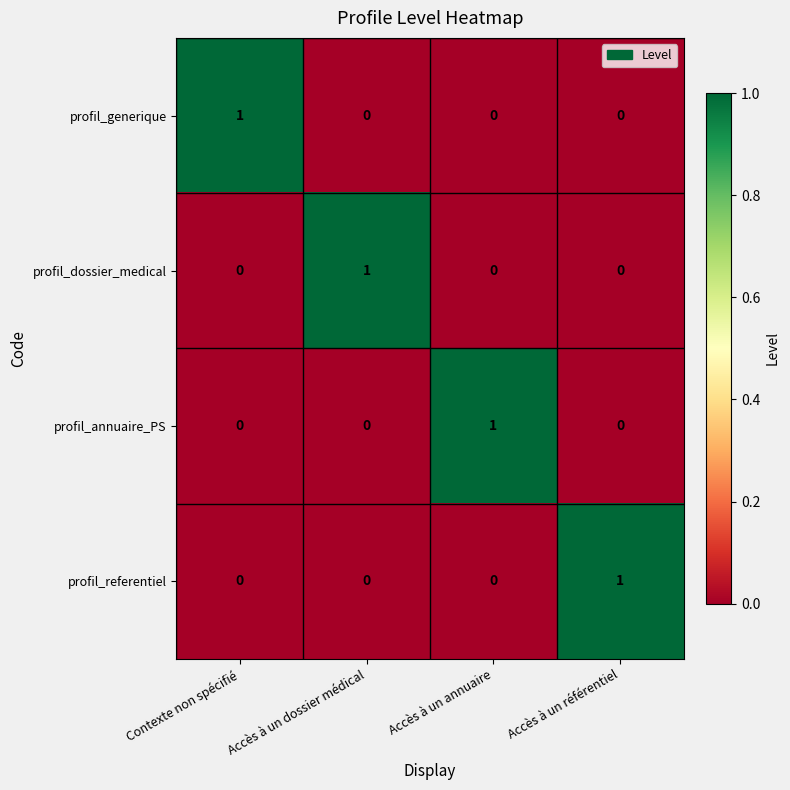

Count the profil_generique values in the range 0 to 1.

4